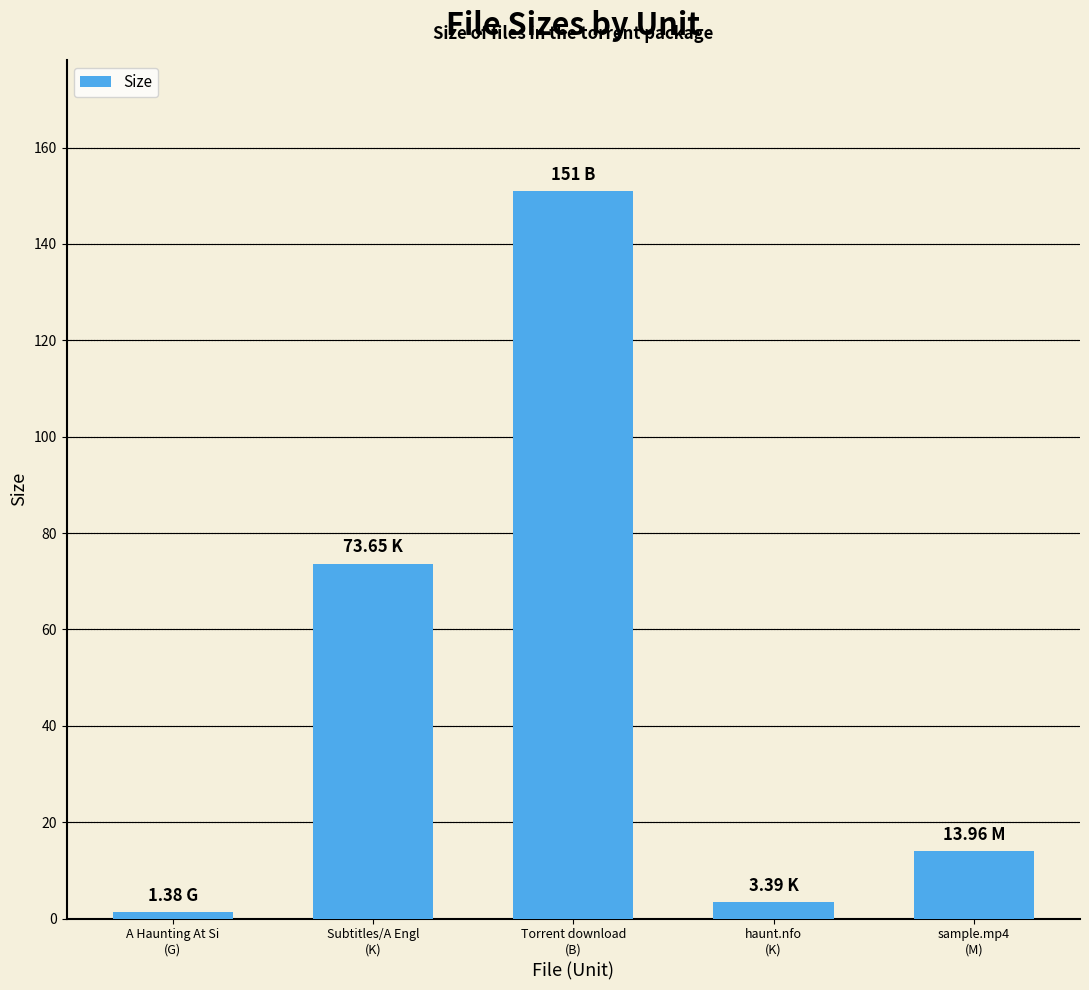

Read the value at Torrent download
(B).

151.0